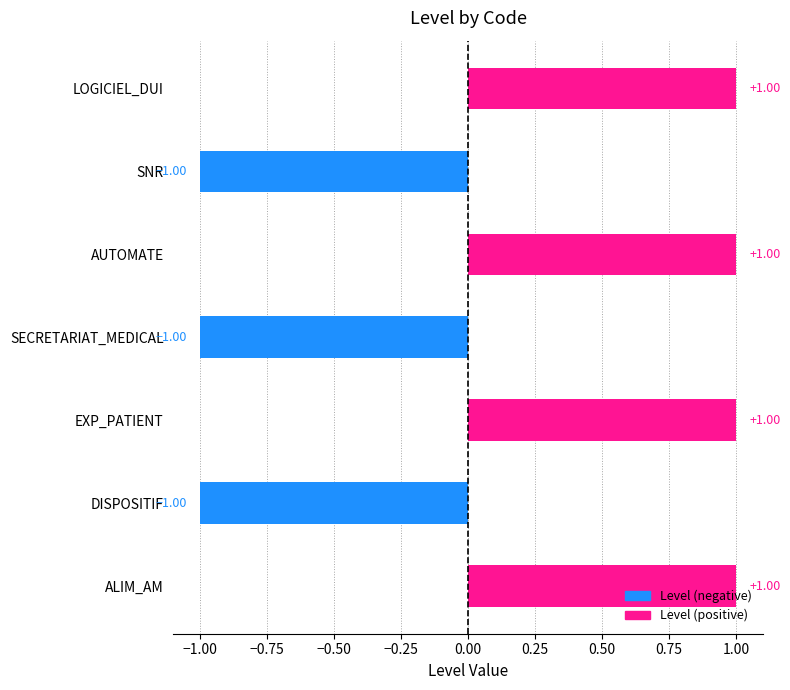

What is the change in value from DISPOSITIF to AUTOMATE?

+2